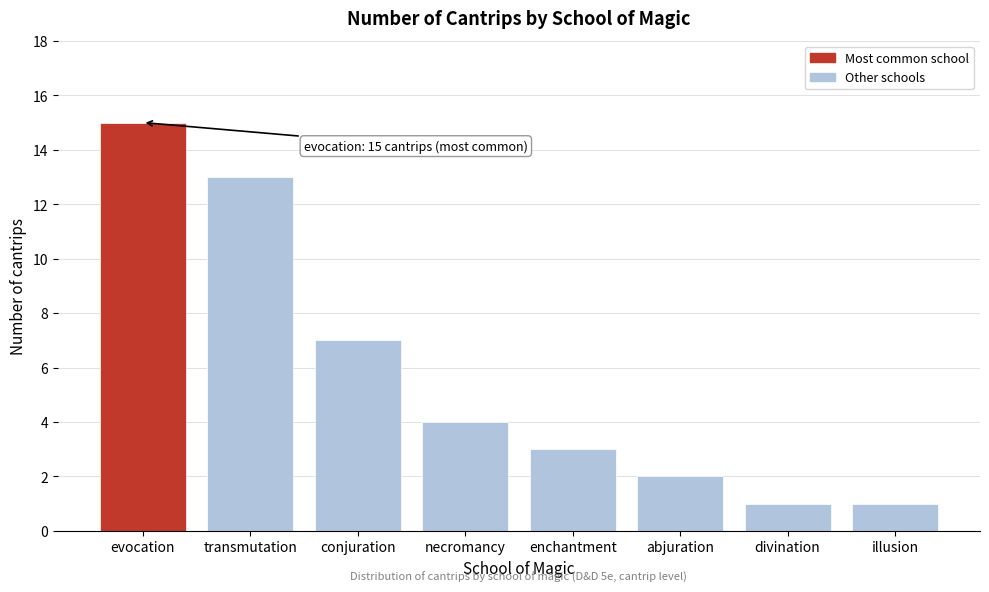

Reading left to right, what are all the values shown in this chart?

15	13	7	4	3	2	1	1